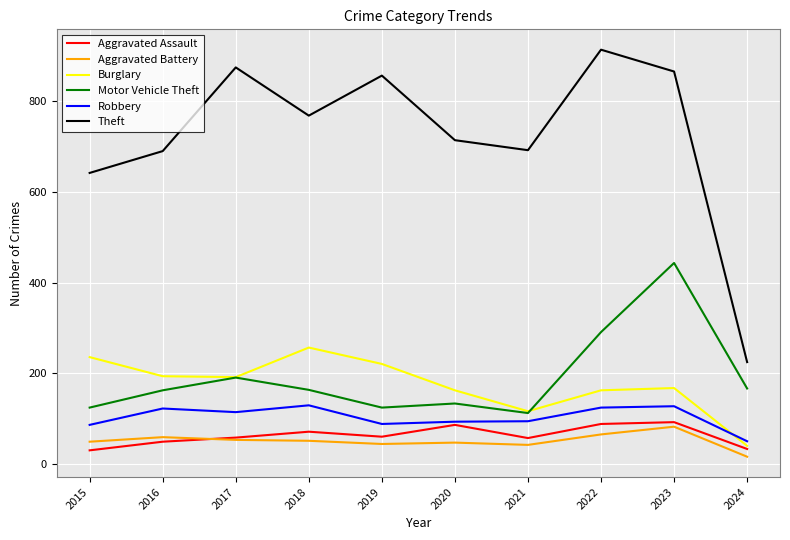

How many lines are shown in the chart?

6